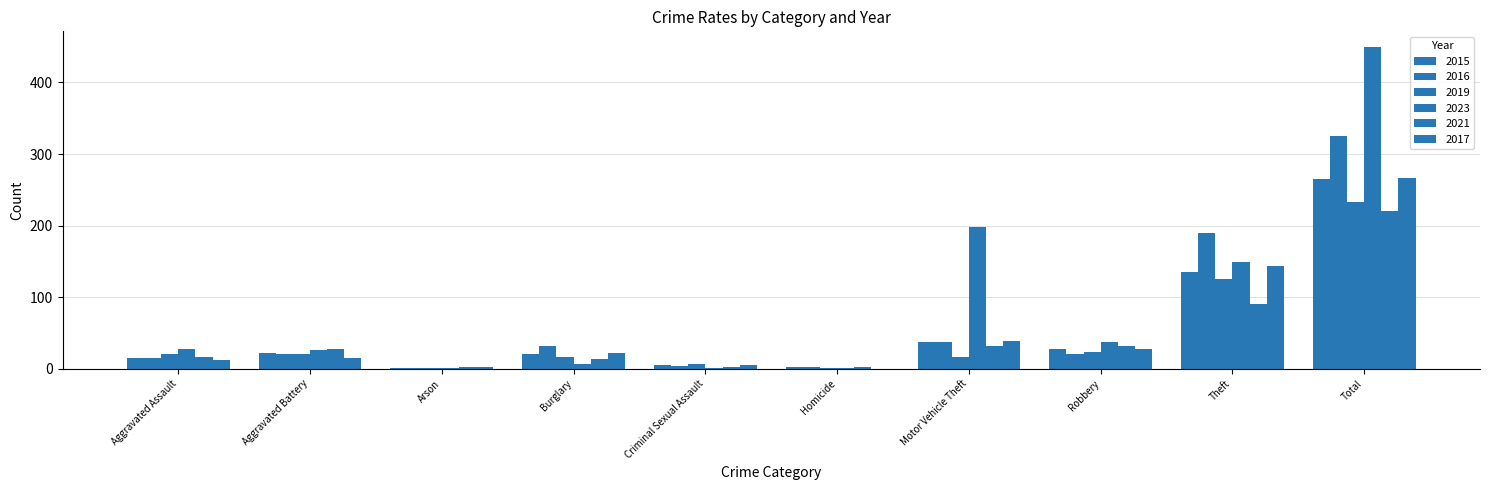

Count the number of data series in this chart.

6